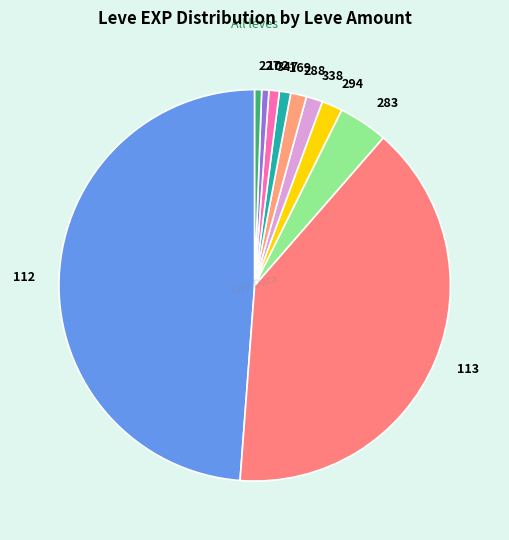

Which slice is the largest?

112